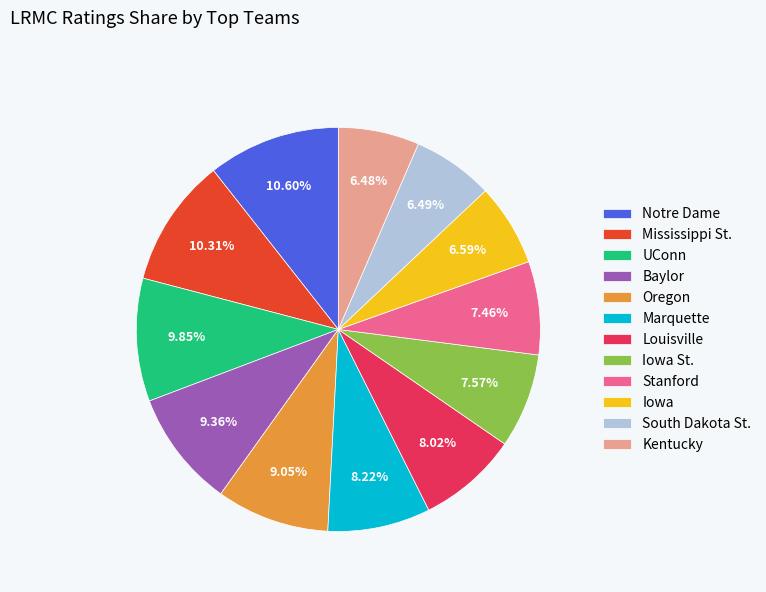

Is it true that Stanford is 7% of the pie?

True